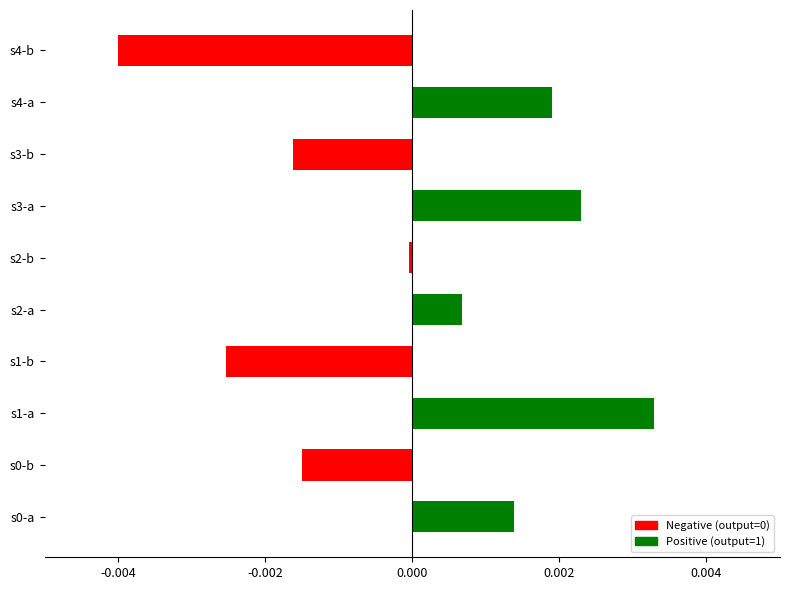

Which series has the largest range (max minus min)?

Negative (output=0)